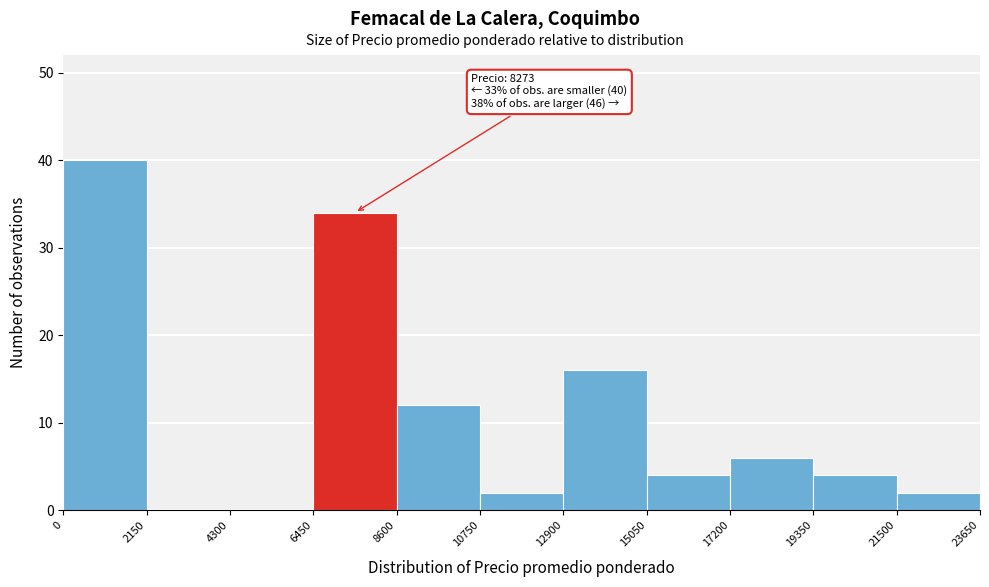

Which range on the x-axis has the tallest bar?

0 to 2150